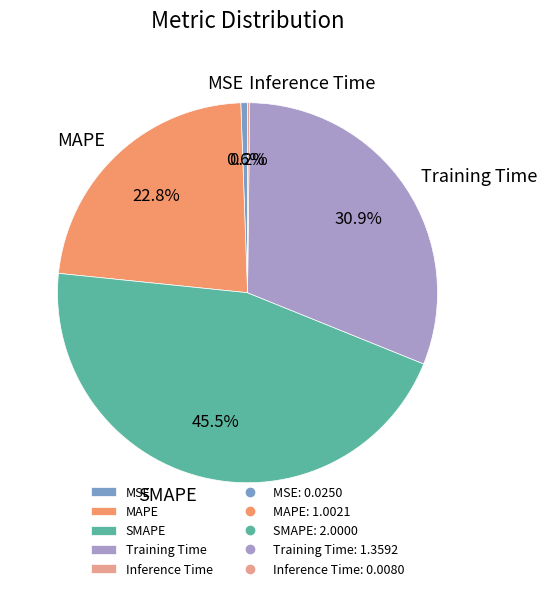

True or false: MSE accounts for 11% of the total.

False